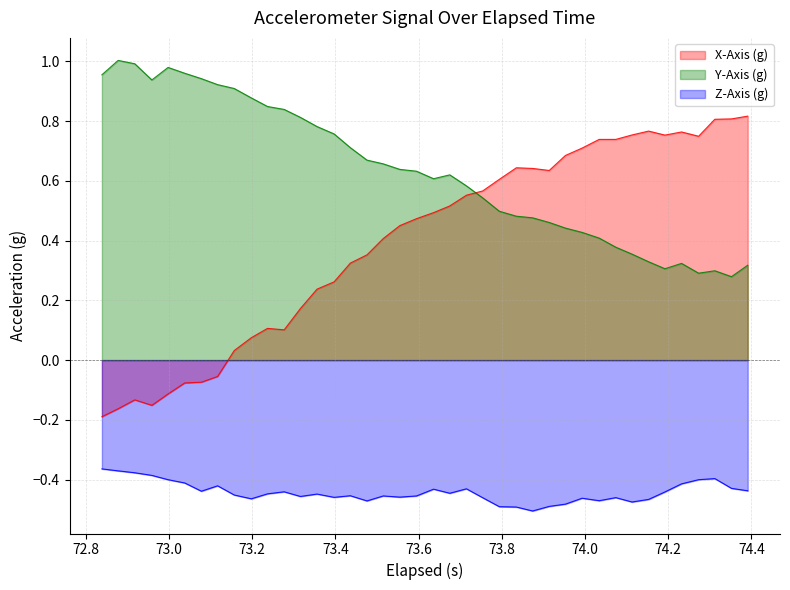

In elapsed, how many points are higher than both neighbors (excluding endpoints)?

5